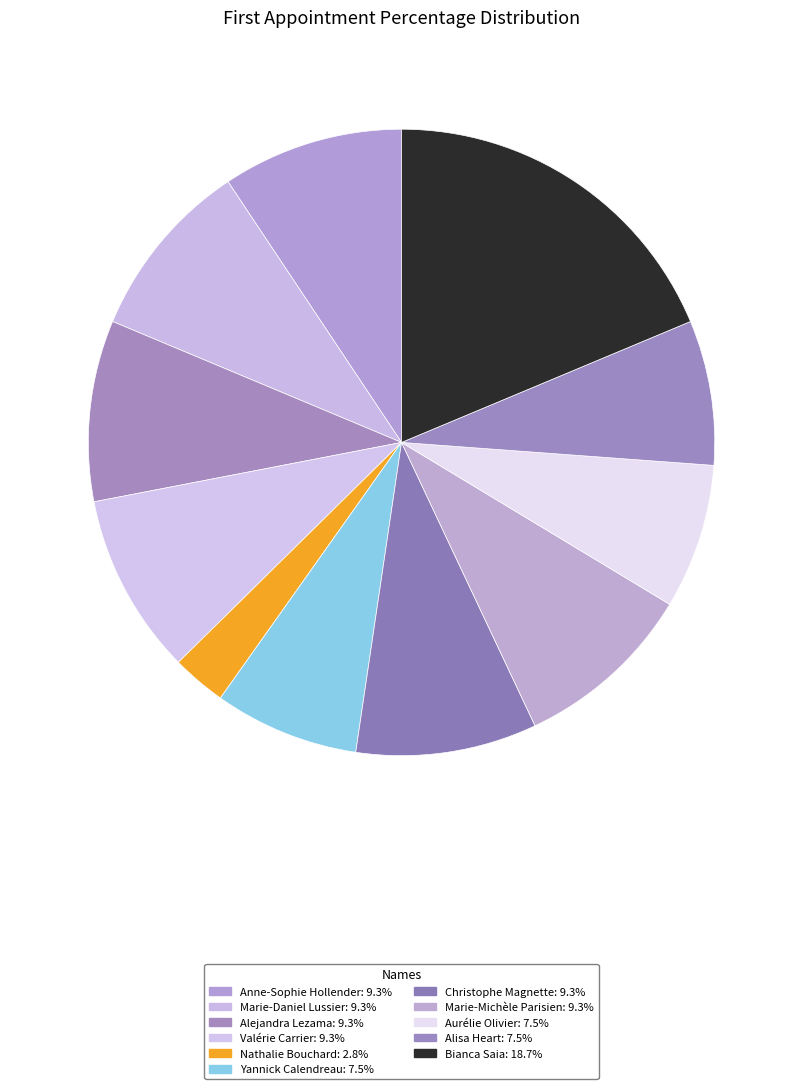

Count the number of slices in the pie.

11